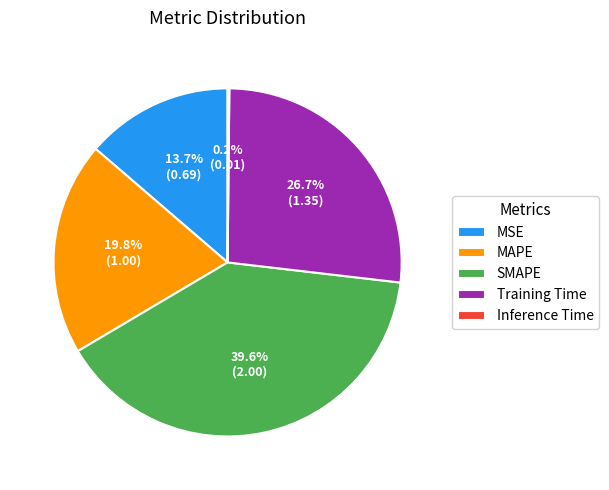

Is there a majority slice in this chart?

No